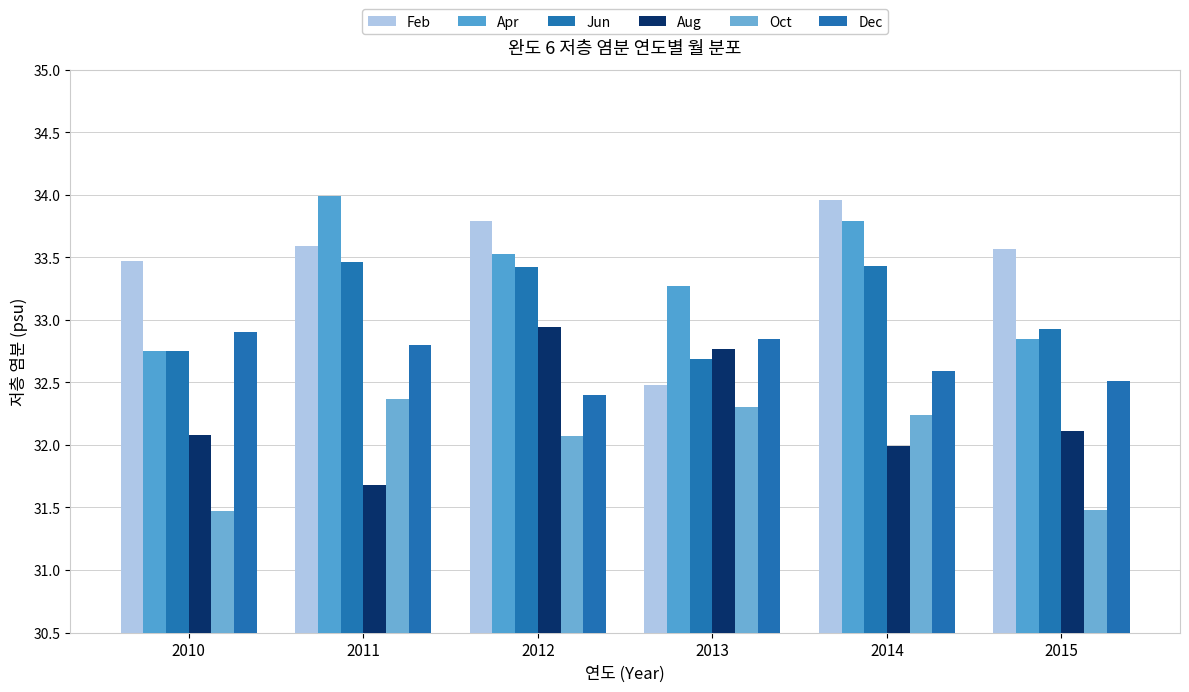

How many groups of bars are there?

6